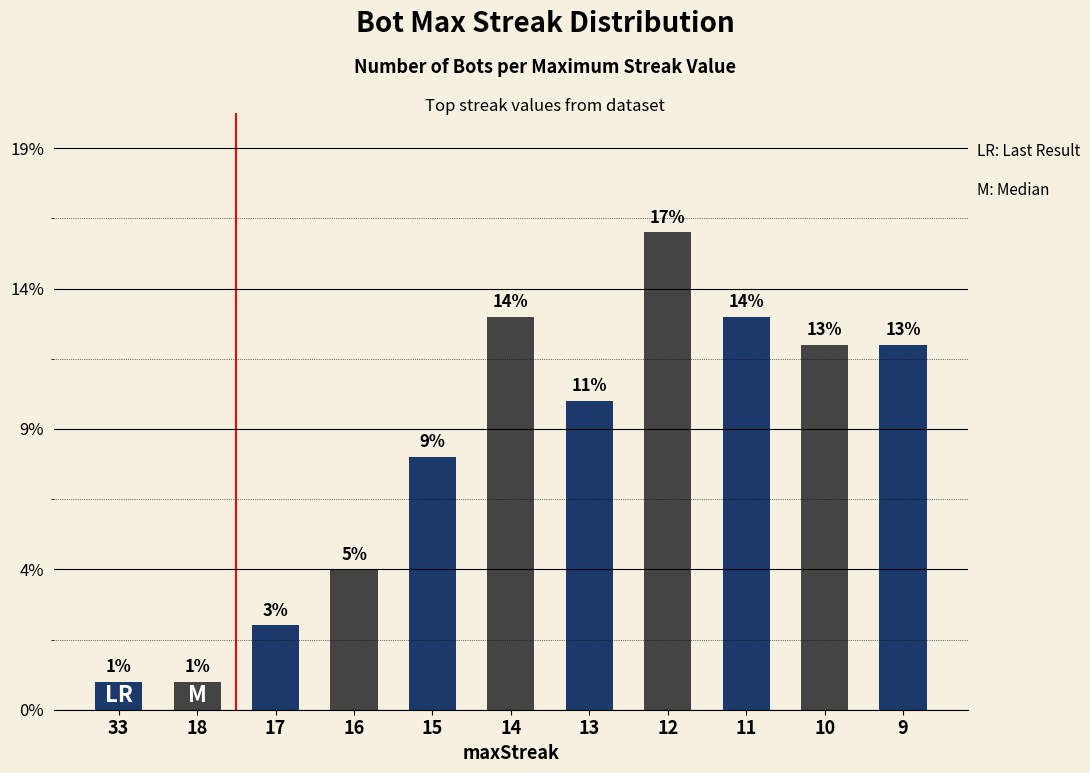

Does the chart contain any negative values?

No